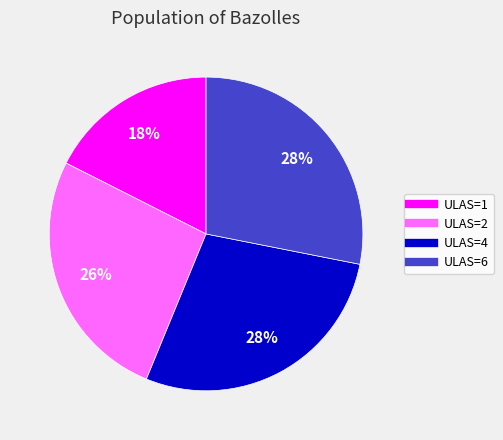

To the nearest percent, what is the average slice percentage?

25%